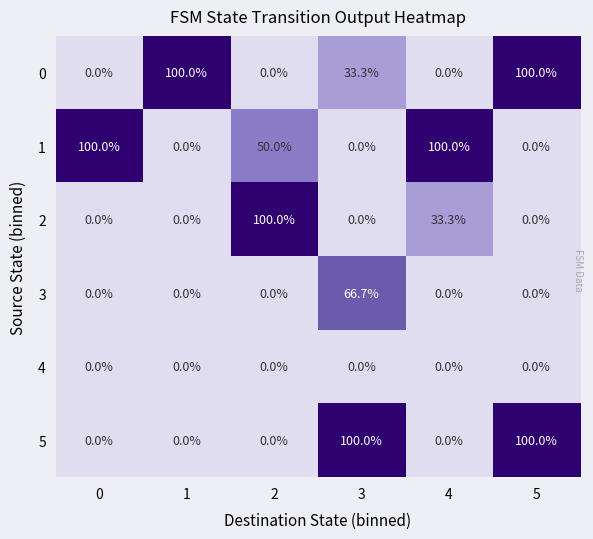

What is the difference between the highest and lowest values at 3?

100.0